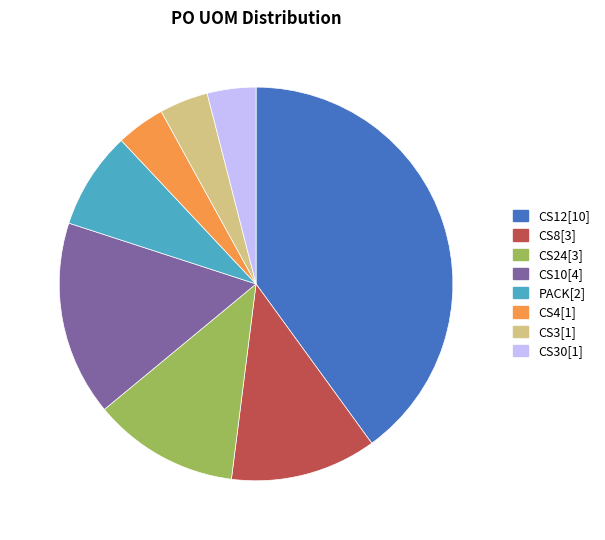

Is there any slice that represents more than half of the pie?

No